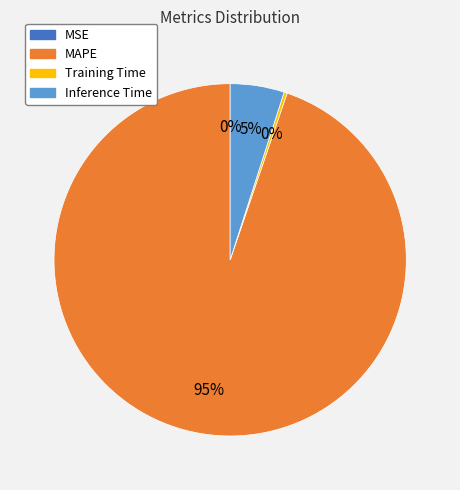

Is it true that MAPE is 99% of the pie?

False